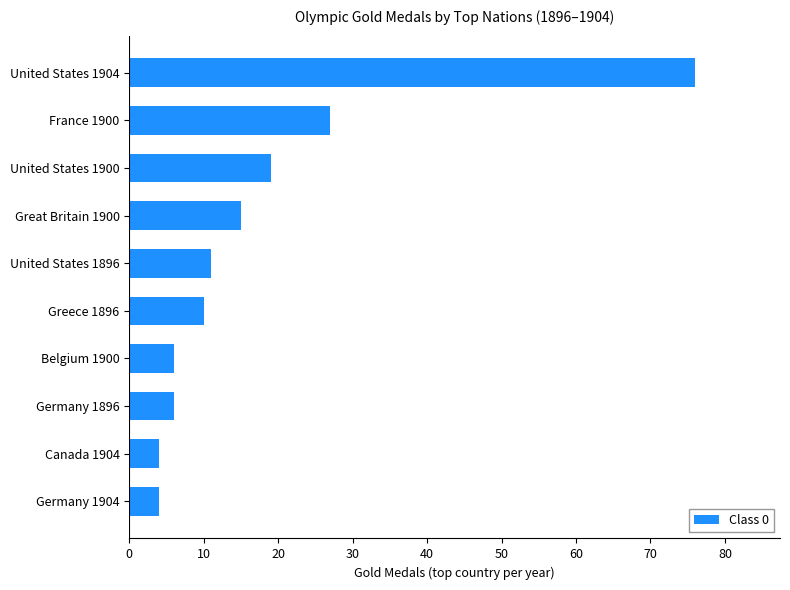

Where is the data nearest to the value 40?

France 1900